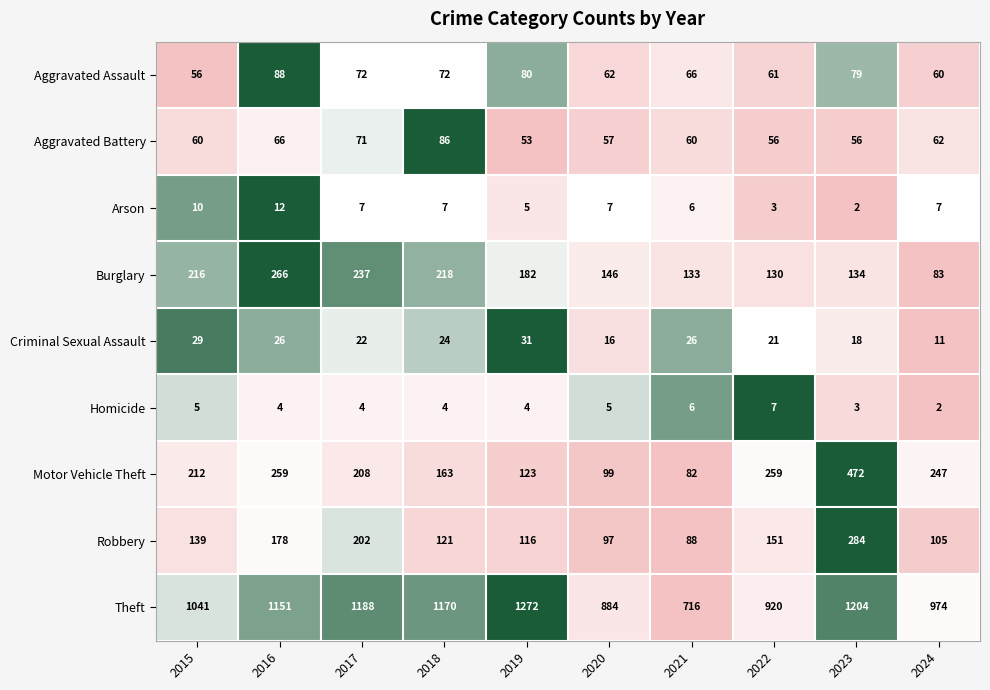

True or false: Theft has a value of 920 at 2022.

True